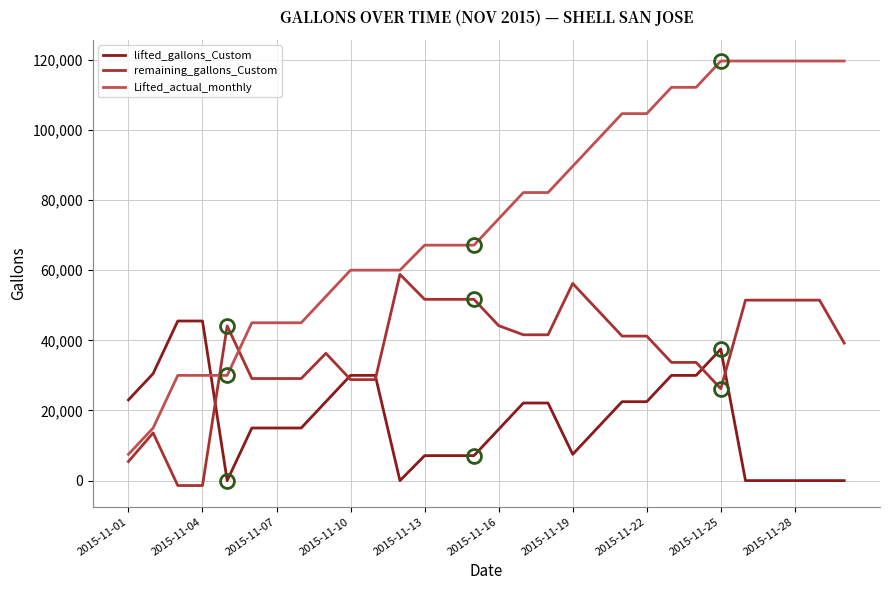

At how many categories does at least one series exceed 117537?

6